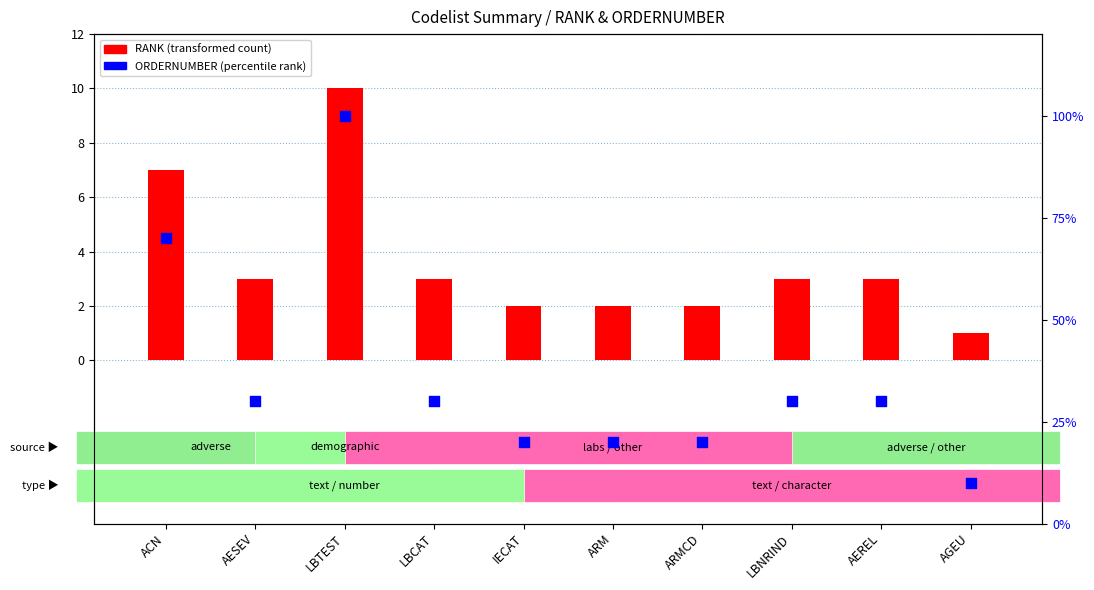

Is the value of RANK (transformed count) at AEREL greater than the value of ORDERNUMBER (percentile rank) at LBNRIND?

No